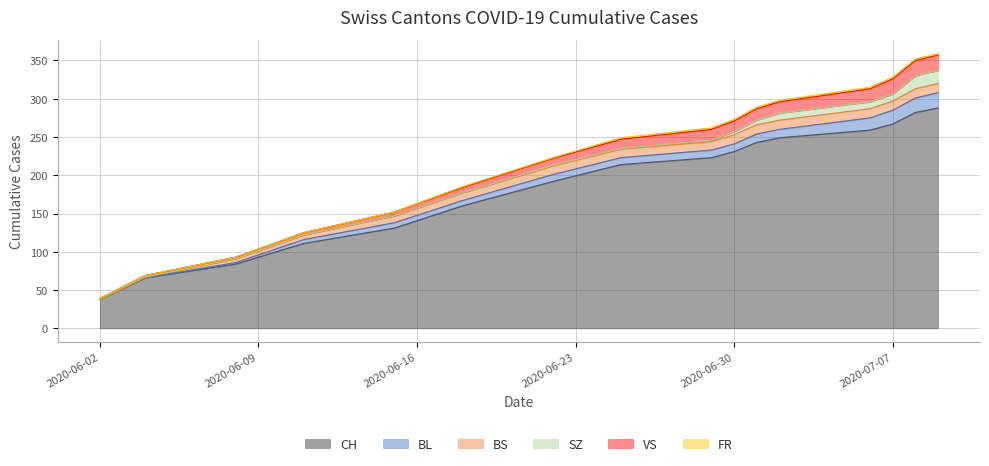

List the series in order of their peak value, highest first.

CH, BL, VS, SZ, BS, FR